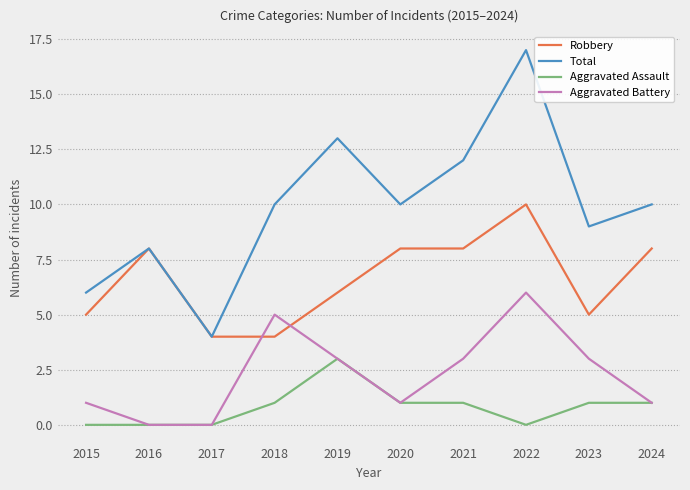

Is this an area chart (filled region under the line)?

No